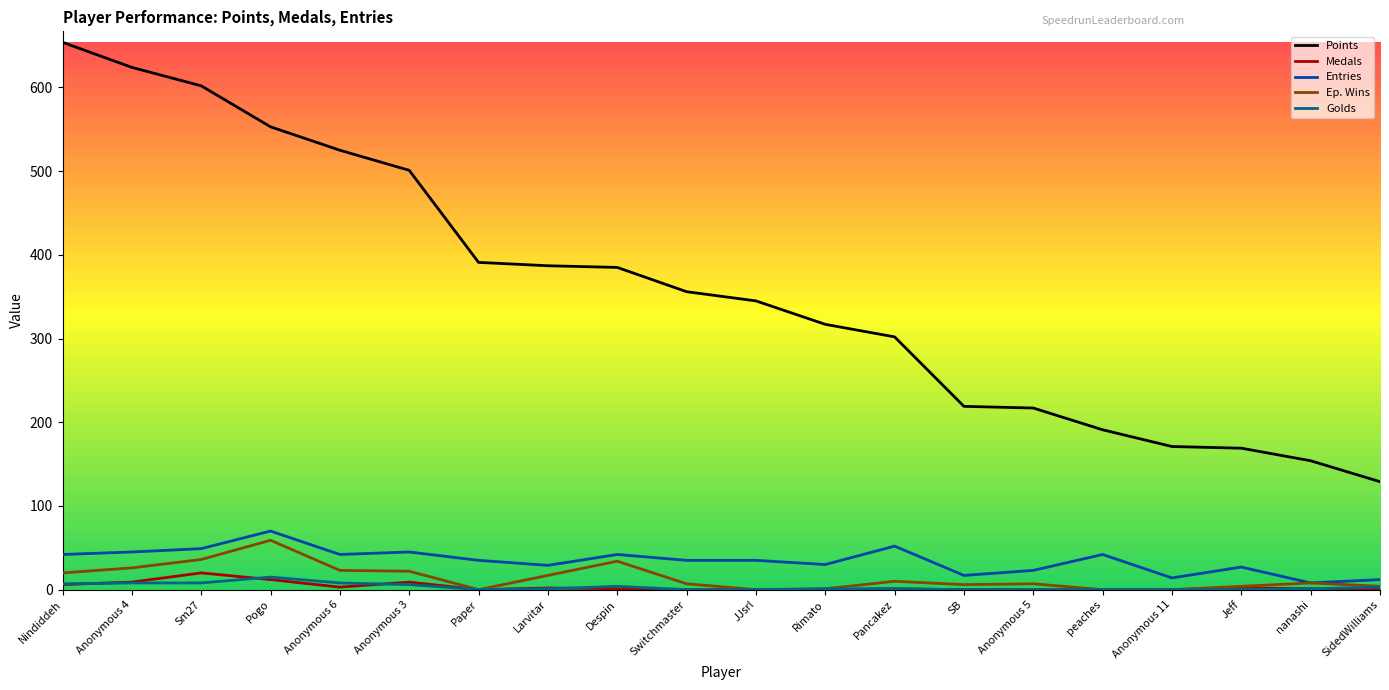

Is it true that Points equals 387 at Larvitar?

True